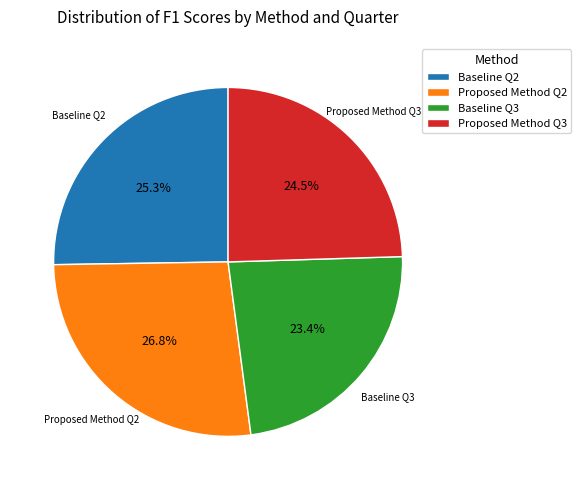

To the nearest percent, what percentage of the pie is Baseline Q2?

25%